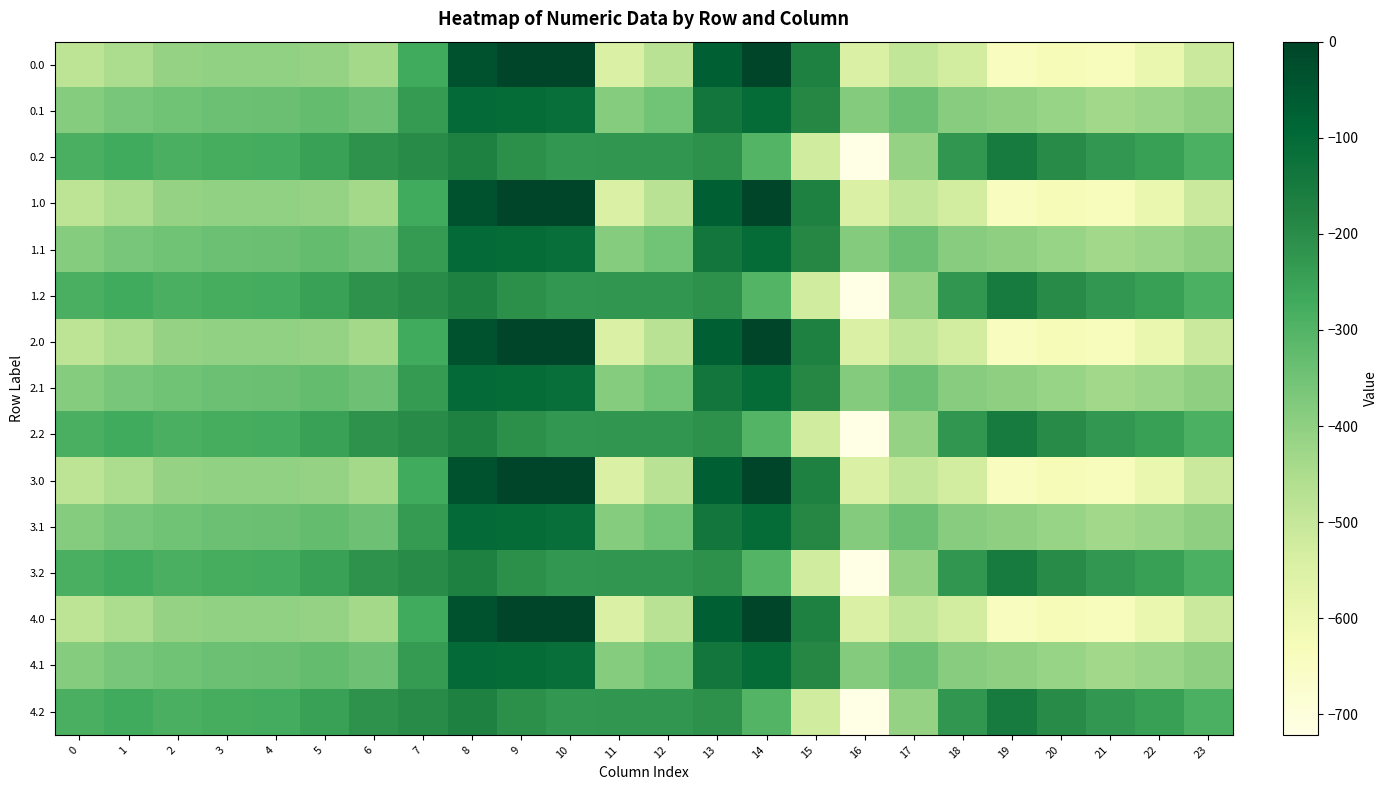

At which category is the sum across all series the highest?

8